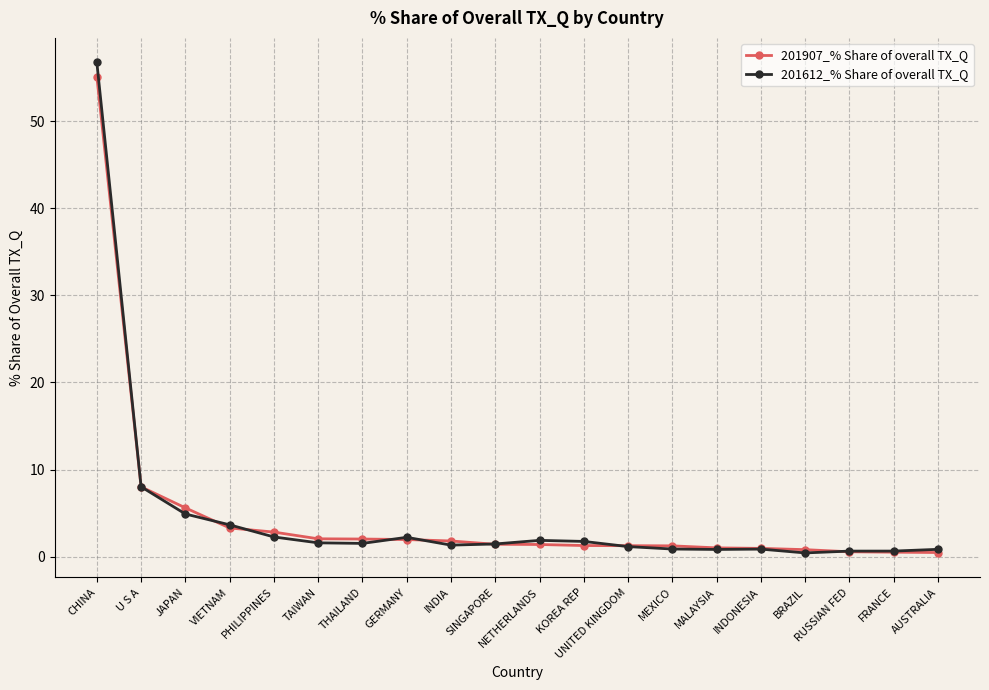

Is the value of 201907_% Share of overall TX_Q at CHINA greater than the value of 201612_% Share of overall TX_Q at SINGAPORE?

Yes